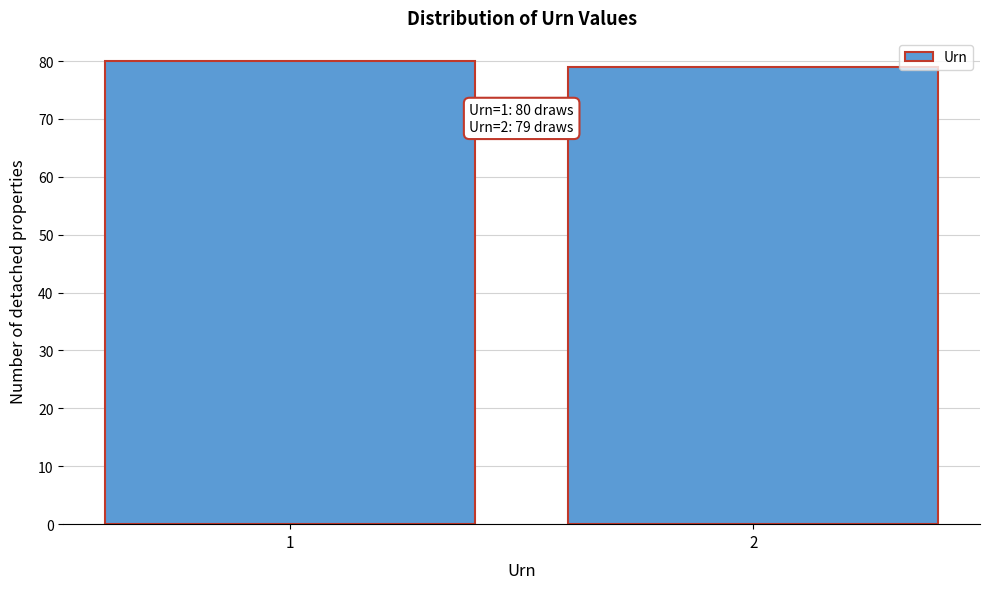

Reading right to left, transcribe all the data shown in this chart.

2=79	1=80